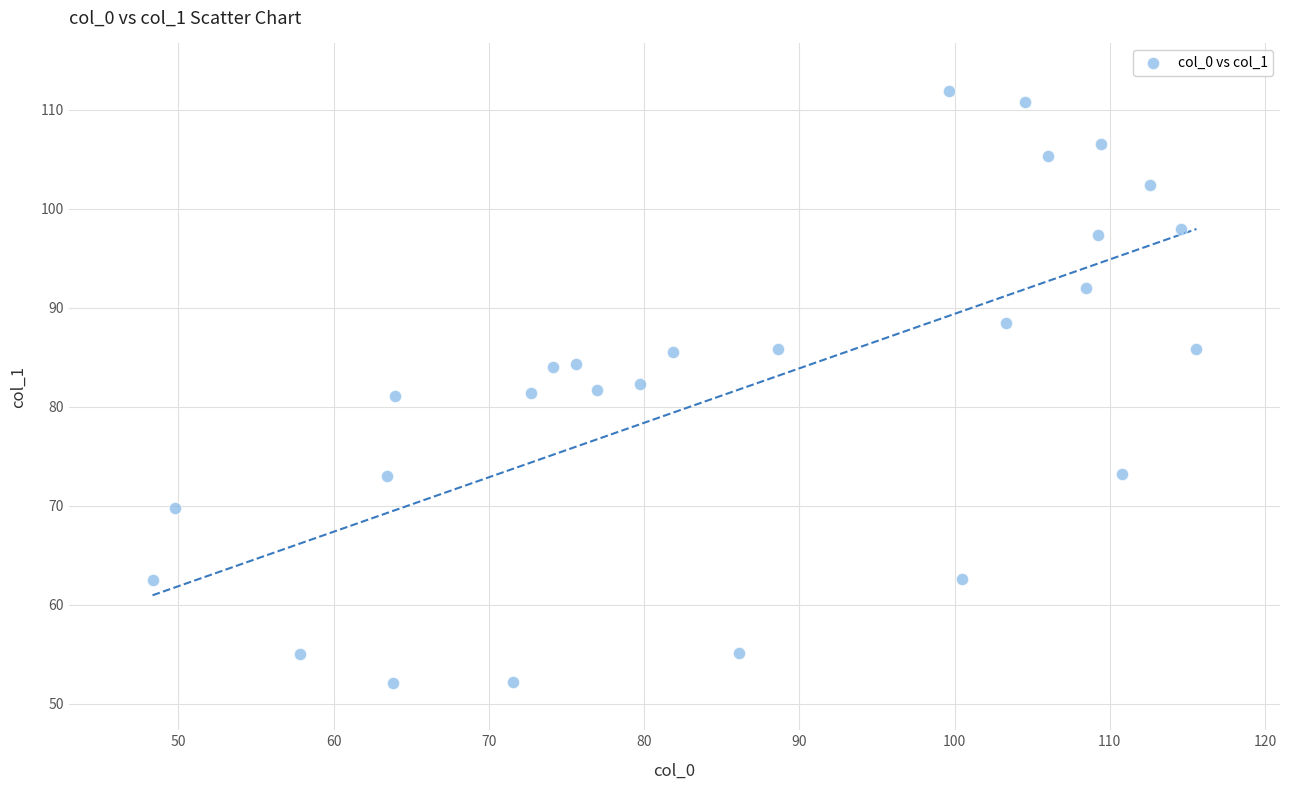

What is the range of Y values (max minus min)?

59.8